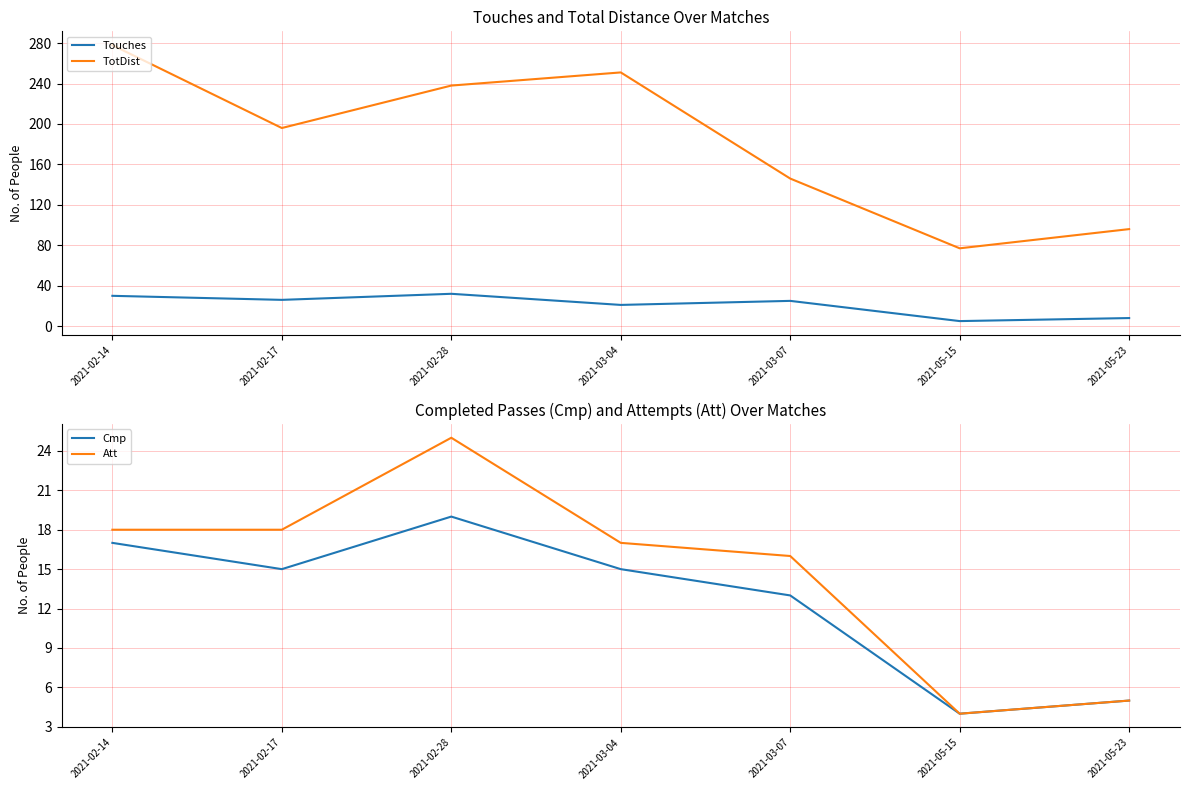

In Cmp, how many points are lower than both neighbors (excluding endpoints)?

2